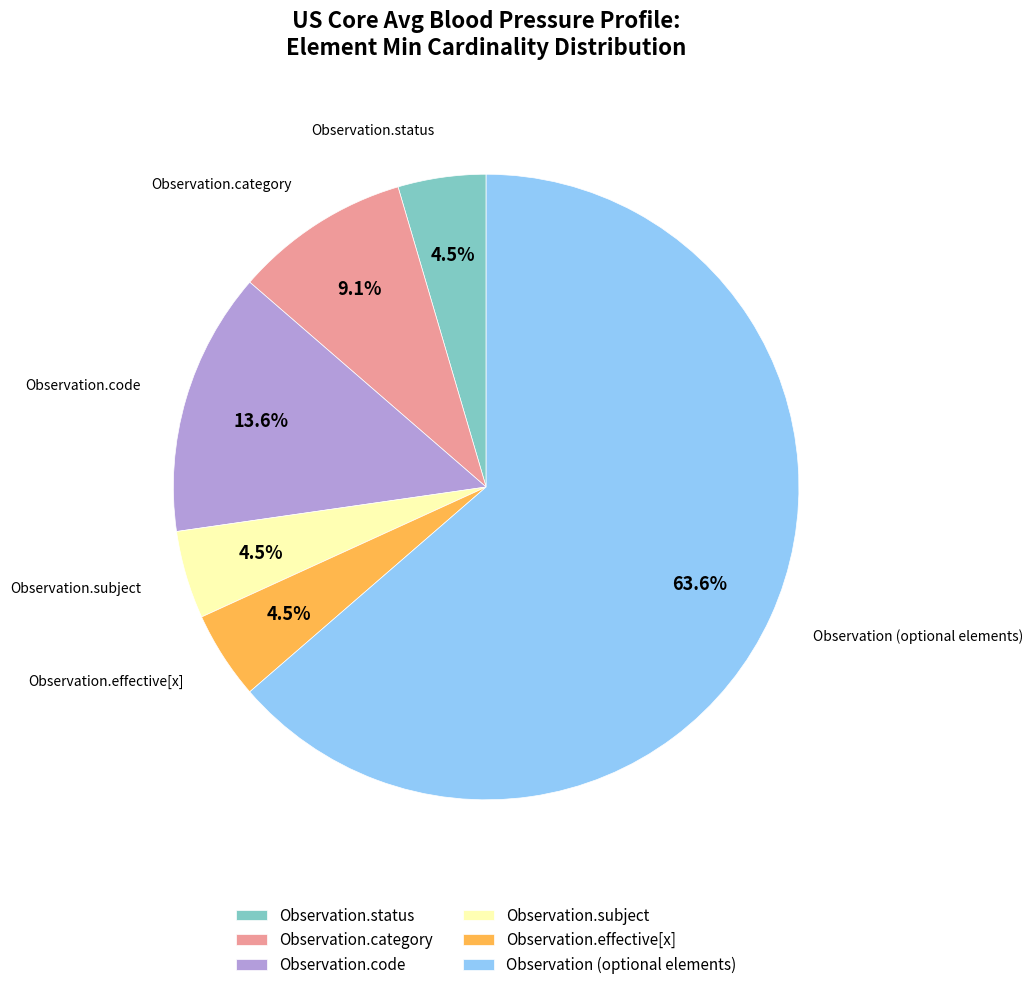

How many slices are in this pie chart?

6